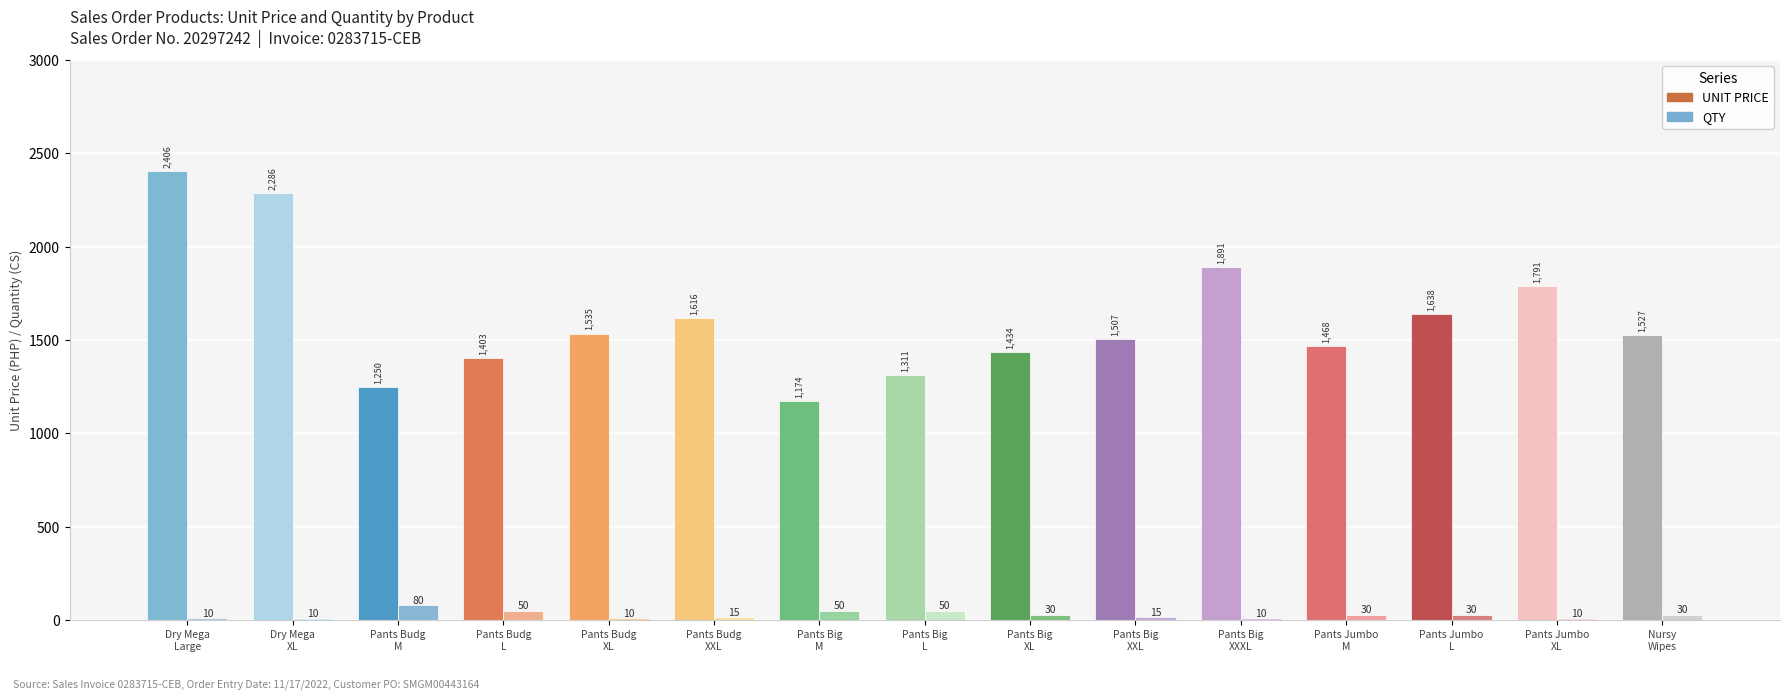

Which series has the widest spread of values?

UNIT PRICE